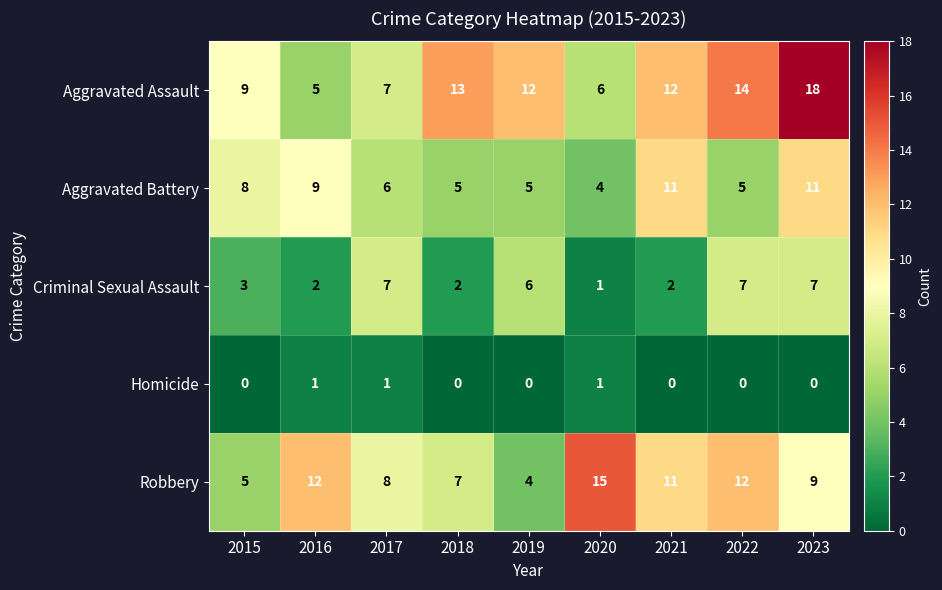

At which label does Aggravated Battery first exceed 6?

2015